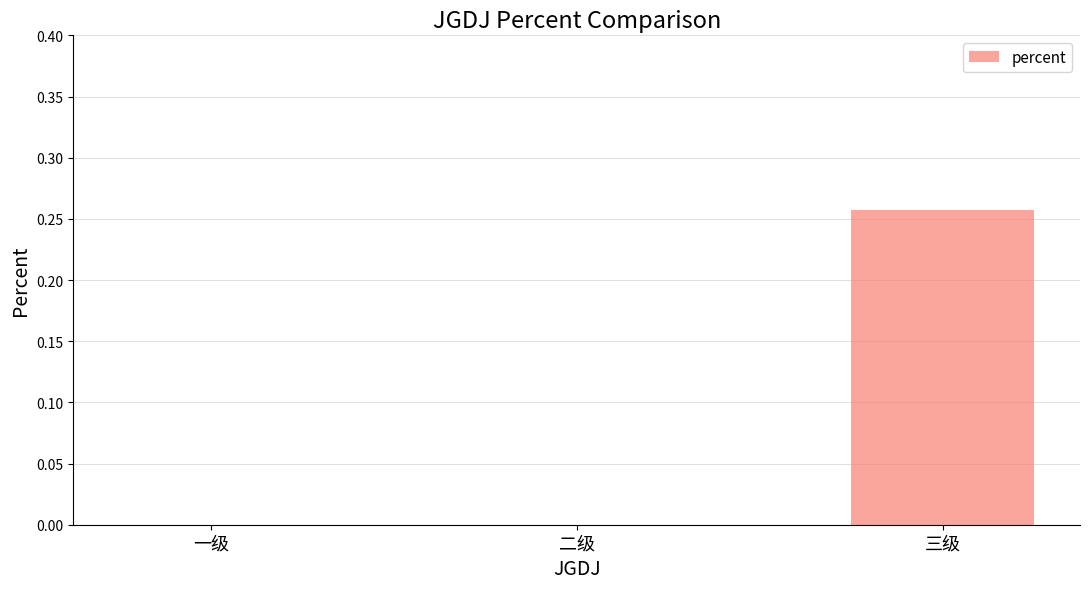

What is the change in value from 二级 to 三级?

+0.3